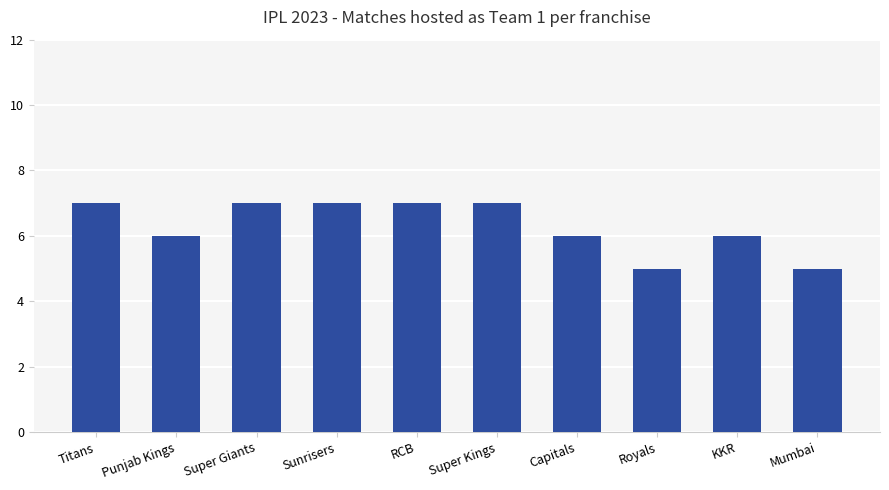

What is the sum of the values at Capitals and Sunrisers?

13